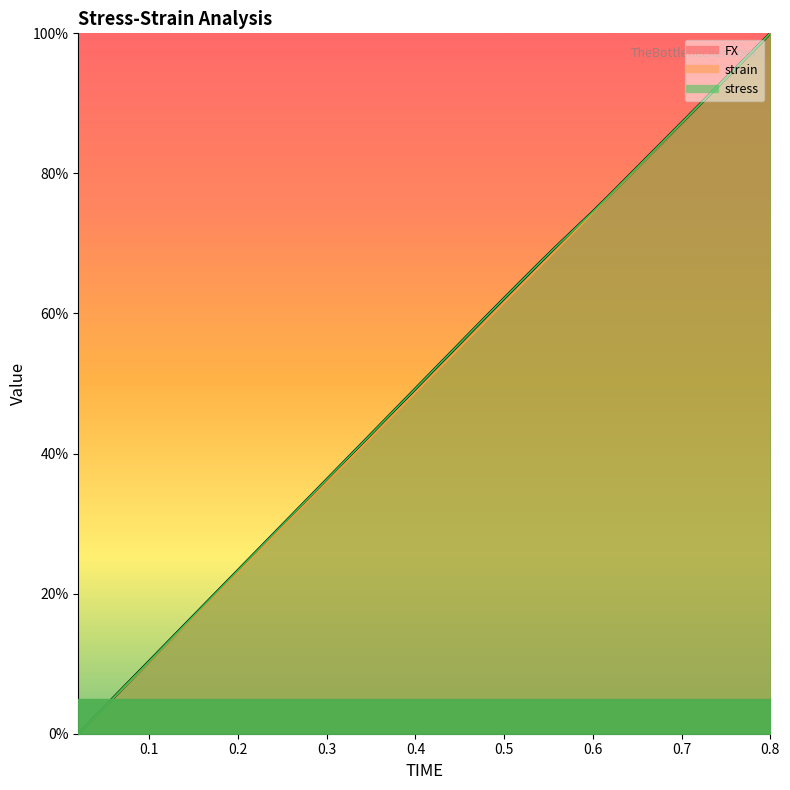

What is the difference between the maximum and second lowest values in the FX series?

1.0